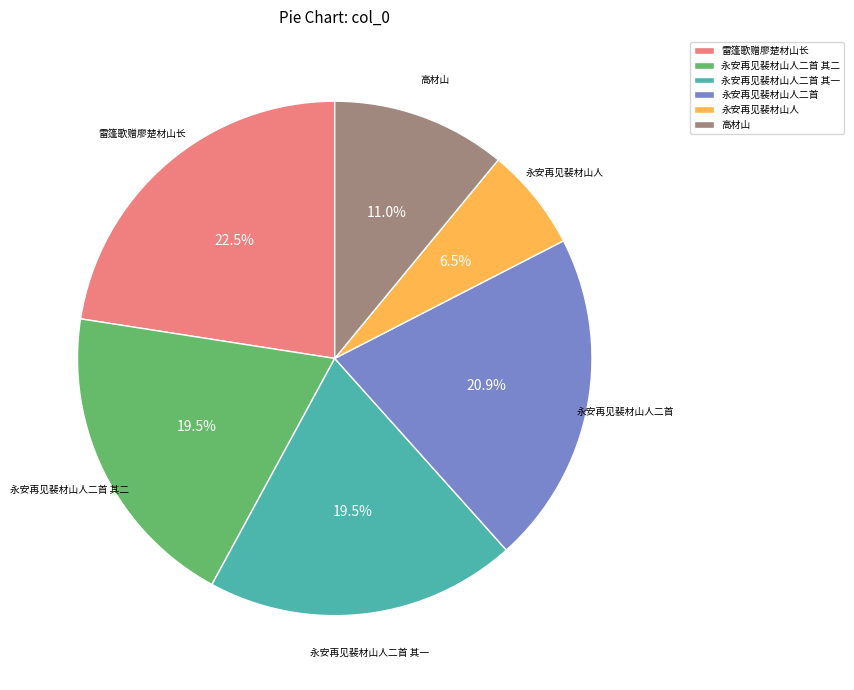

What percentage is NOT represented by 永安再见裴材山人?

93.5%